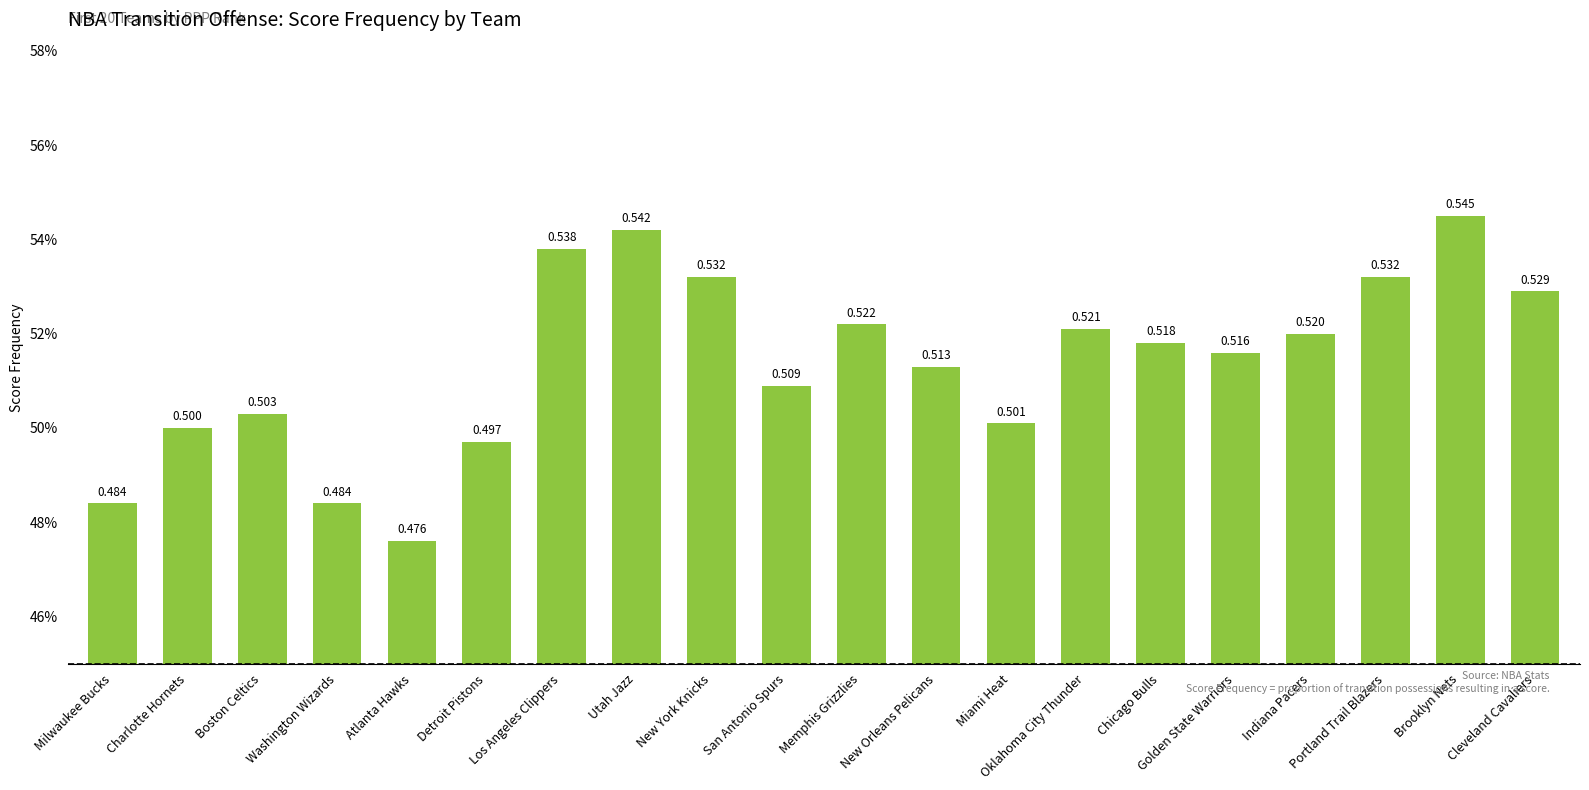

What is the value of the 11th bar from the left?

0.5